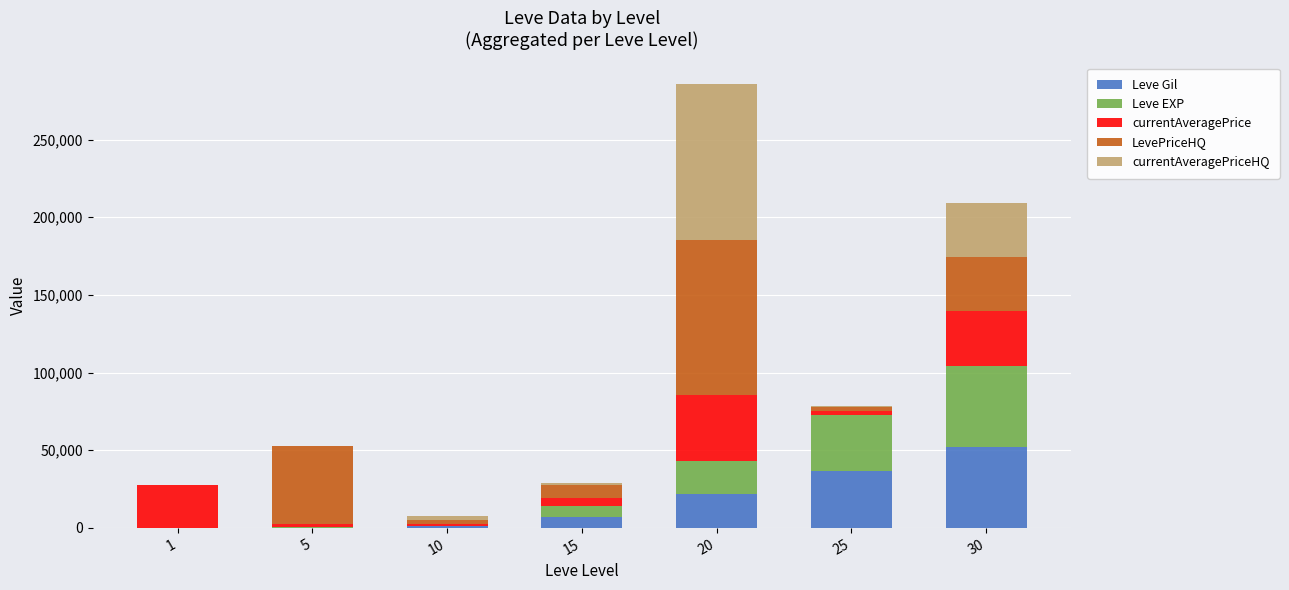

Are the bars grouped side by side (vs. stacked)?

No